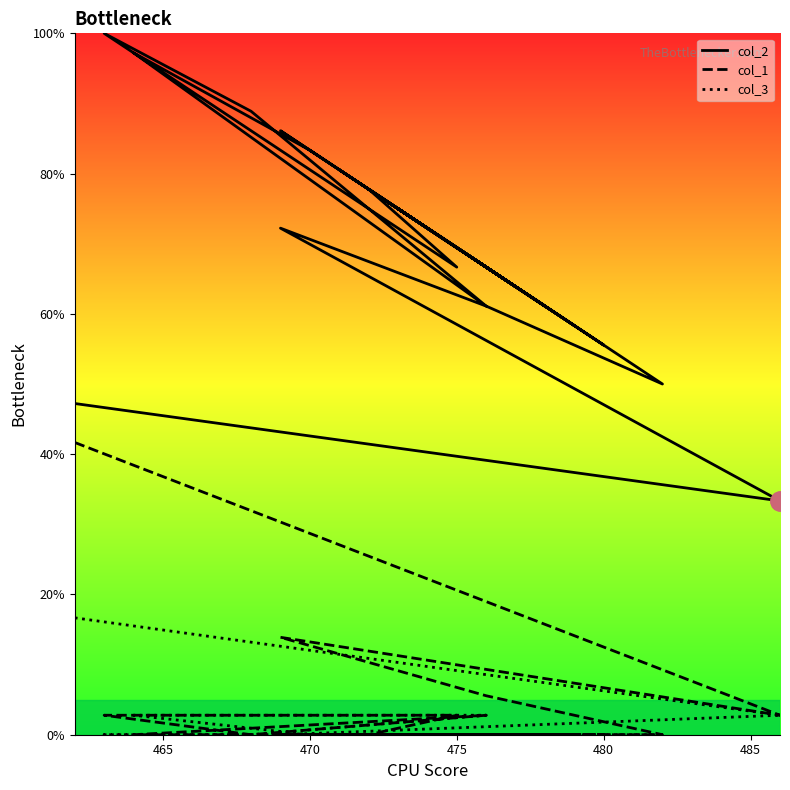

What is the difference between the maximum and minimum values in the col_3 series?

16.7